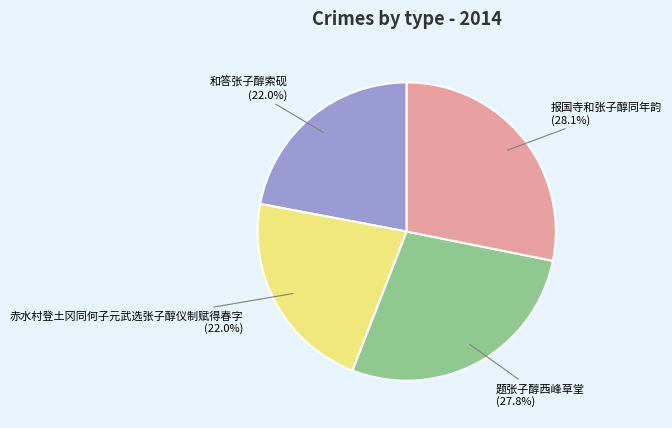

Is there any slice that represents more than half of the pie?

No